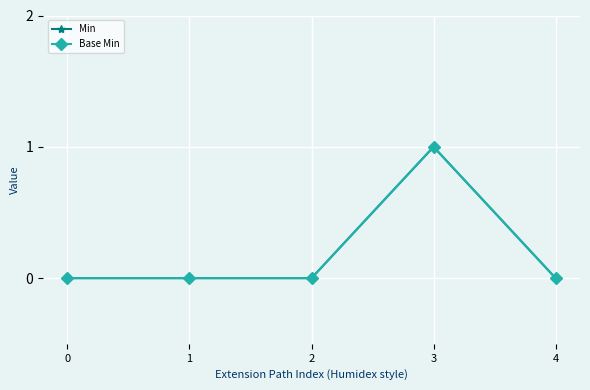

In Min, how many points are higher than both neighbors (excluding endpoints)?

1